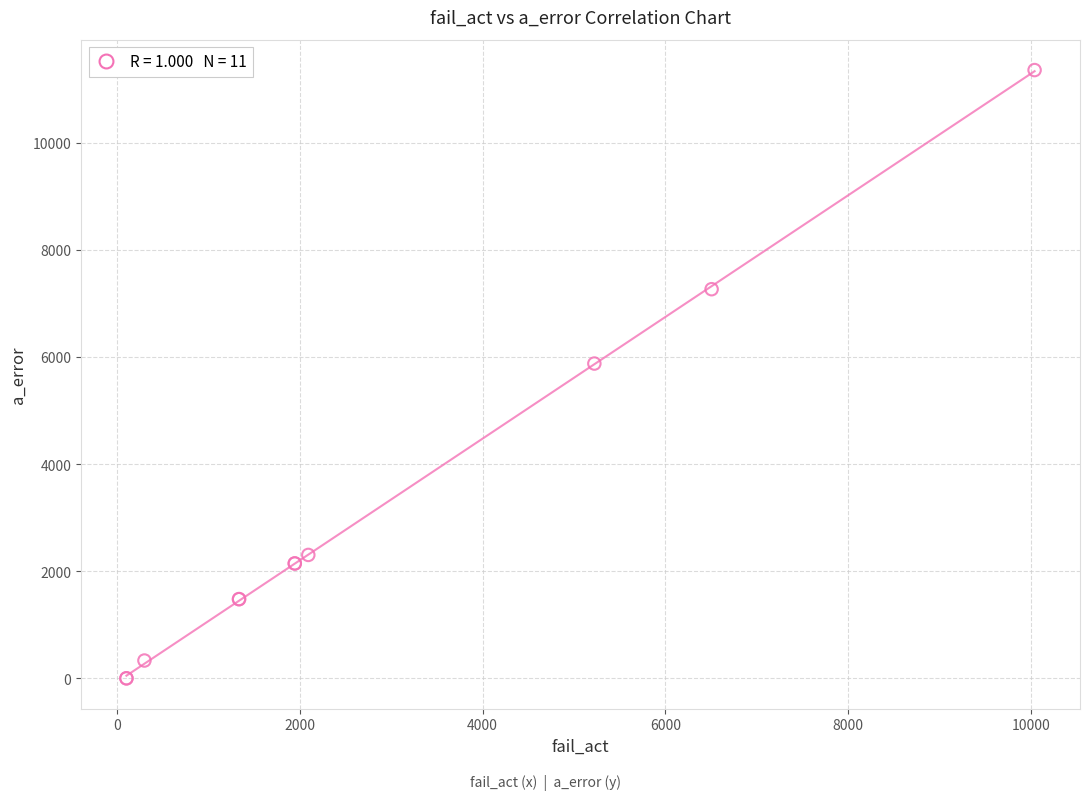

What Y value in the scatter plot is closest to 5676?

5875